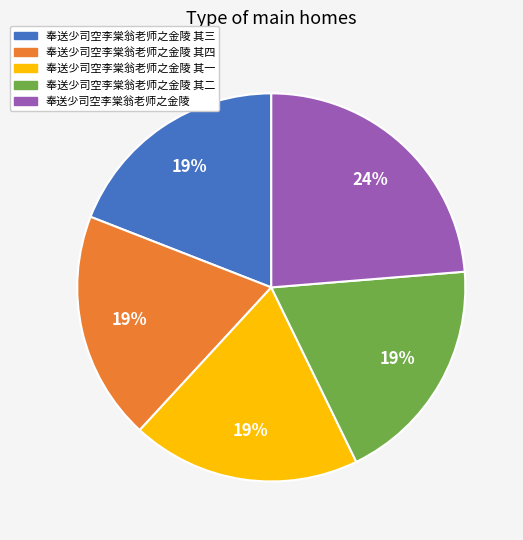

To the nearest percent, what is the average slice percentage?

20%